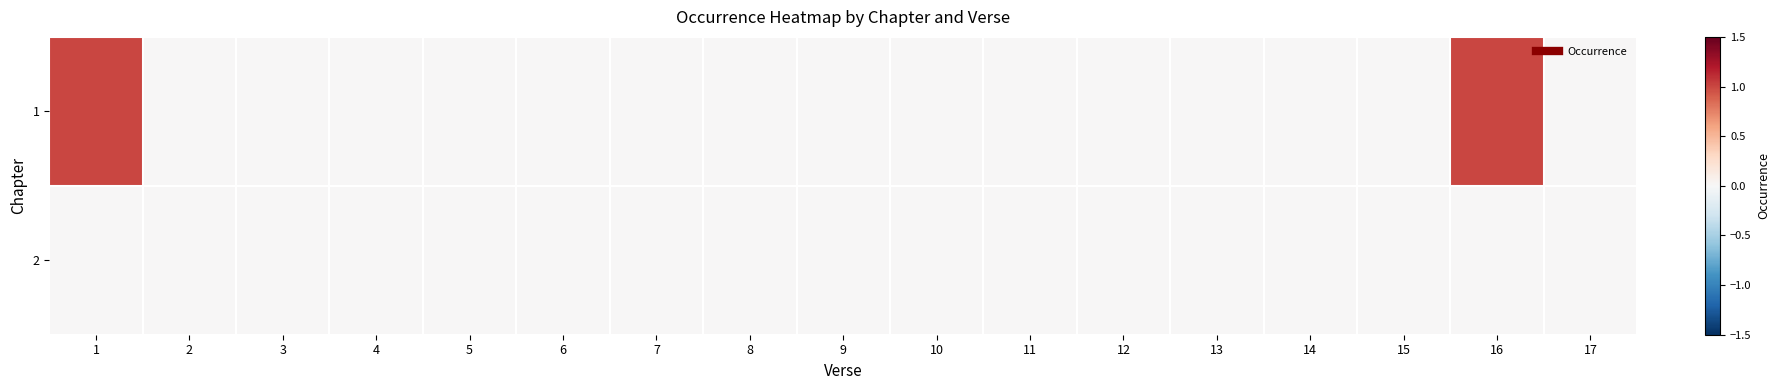

At which category is the sum across all series the highest?

1